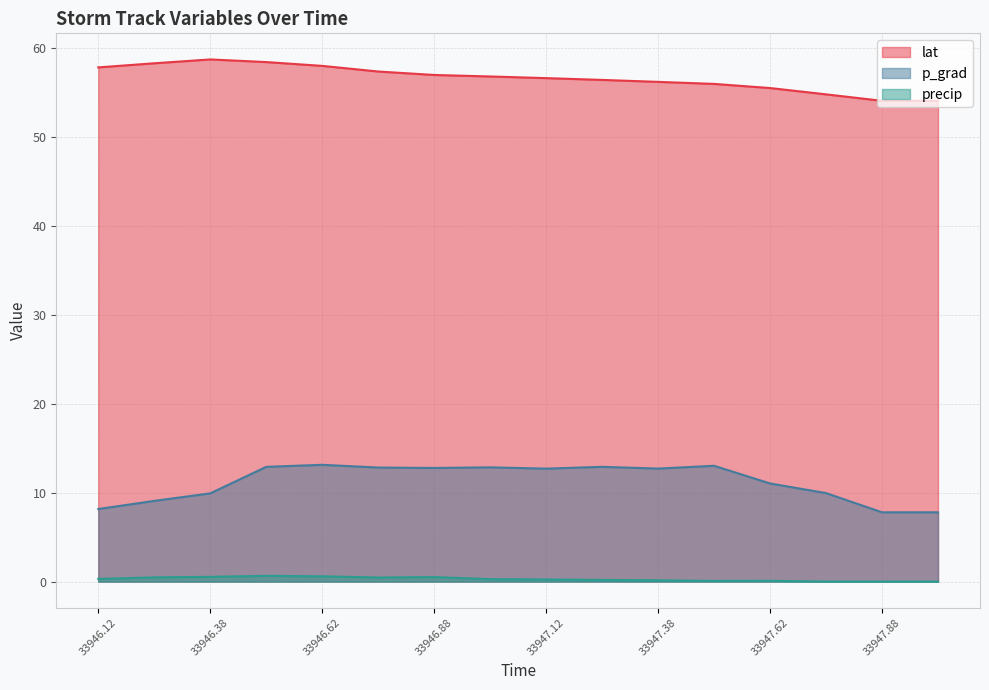

What is the label of the 3rd point from the right?

33947.75